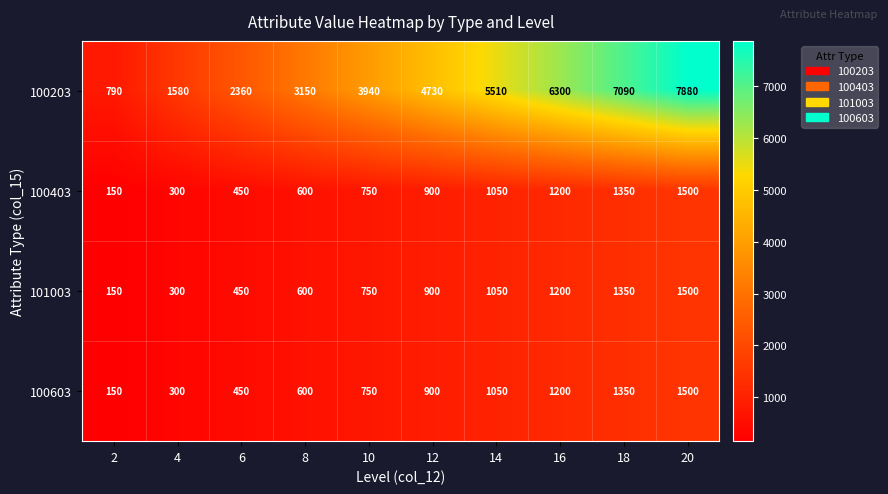

The 101003 series shows 83 at 4. True or false?

False